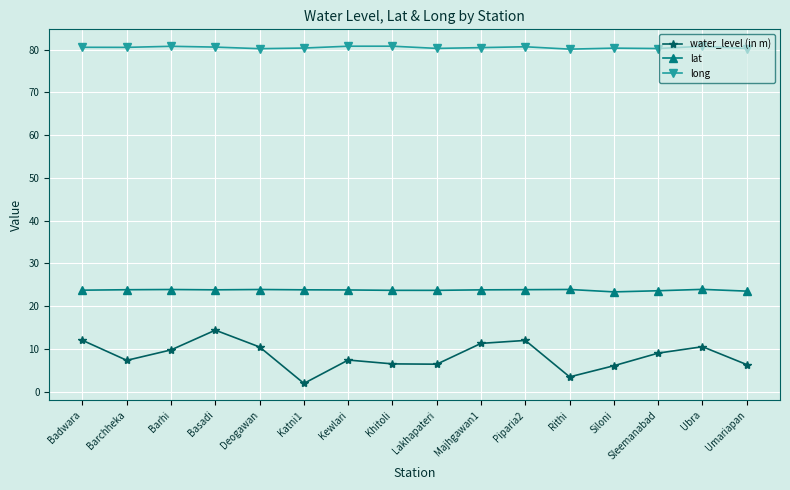

What is the label of the 16th point from the right?

Badwara